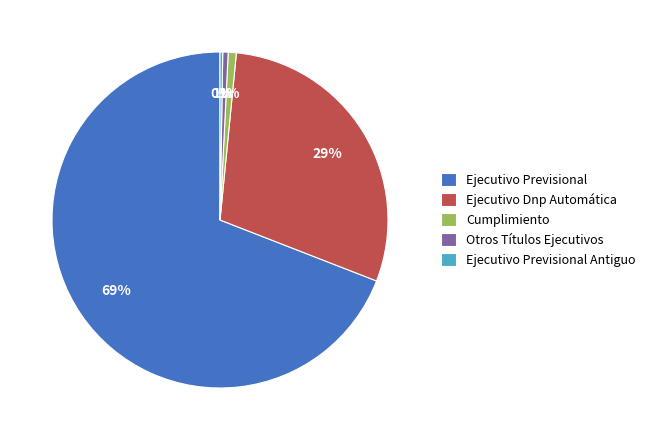

Which has a higher value, Ejecutivo Dnp Automática or Cumplimiento?

Ejecutivo Dnp Automática